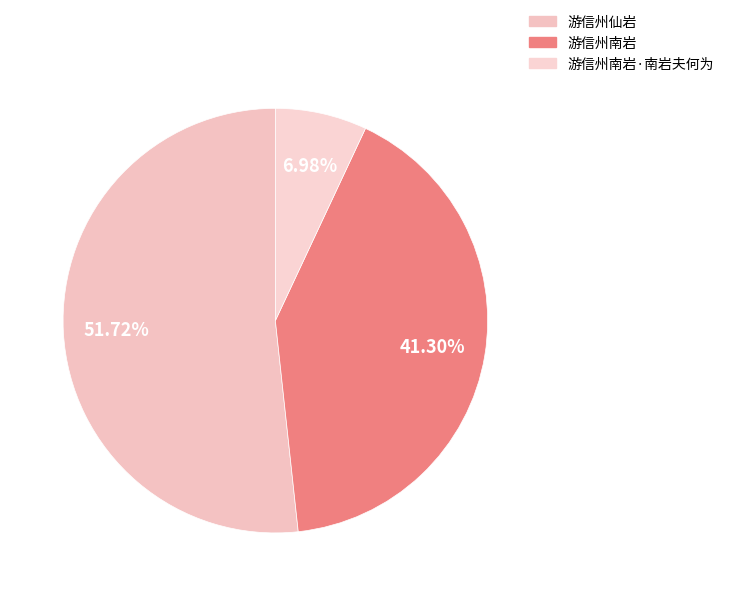

To the nearest percent, what is the difference between the 游信州南岩 and 游信州仙岩 slice percentages?

10%